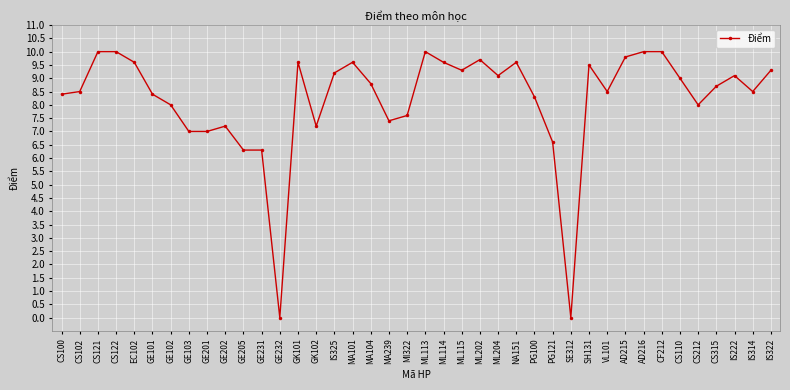

What is the difference between the values at GE102 and IS325?

1.2